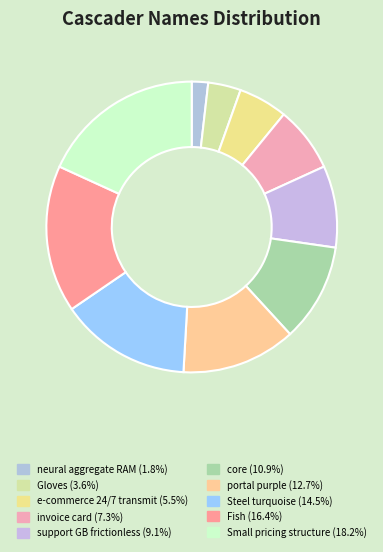

How many slices are in this pie chart?

10